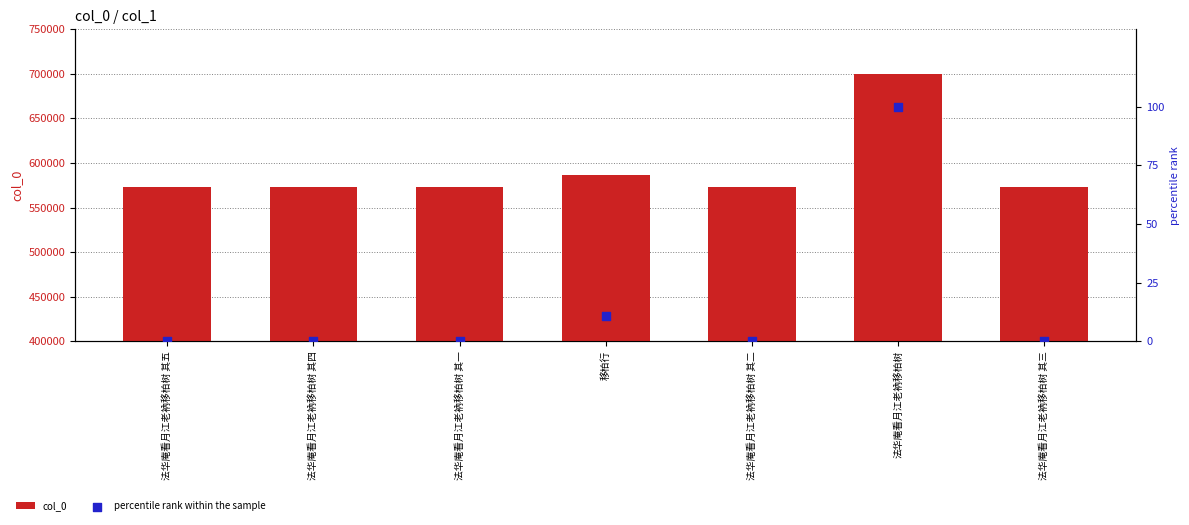

What is the total value across all series at 法华庵看月江老衲移柏树 其二?

573065.0